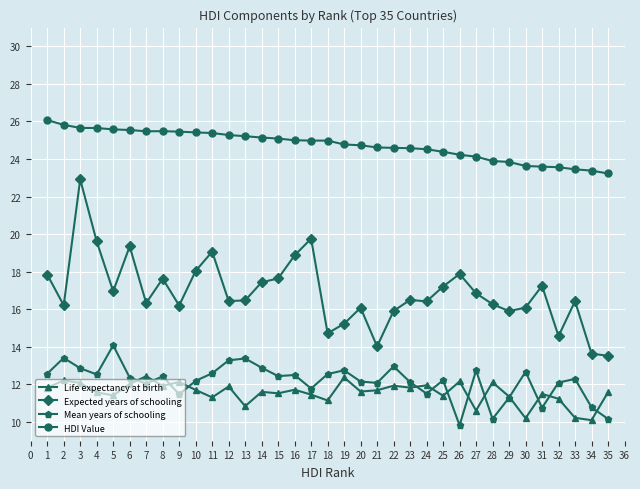

At which category does Expected years of schooling reach its first local peak?

3